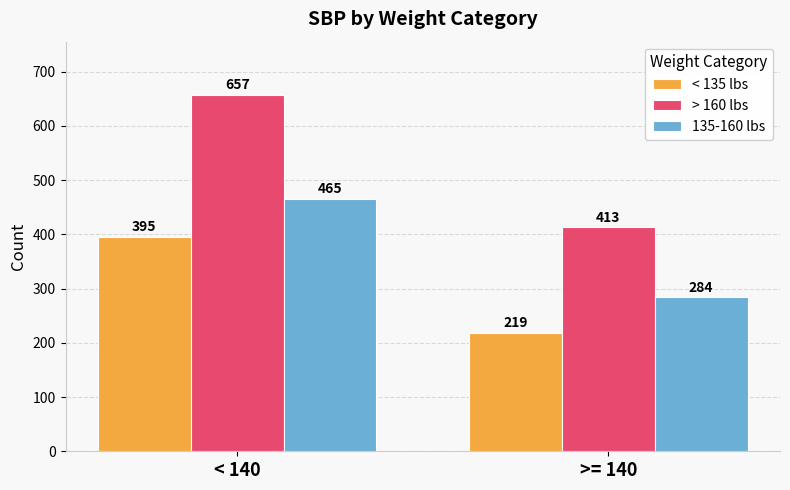

At which label is 135-160 lbs closest to 374?

>= 140